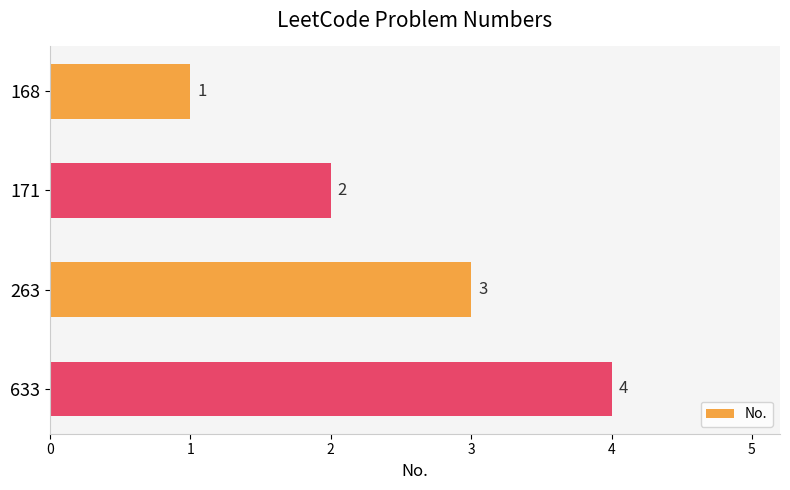

What is the value of the 4th bar from the top?

4